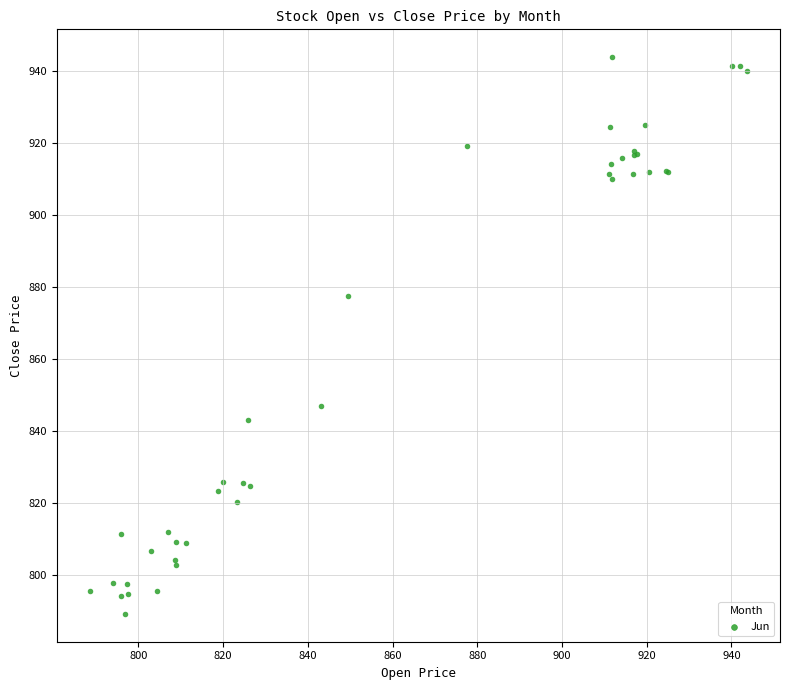

What Y value in the scatter plot is closest to 866?

877.5